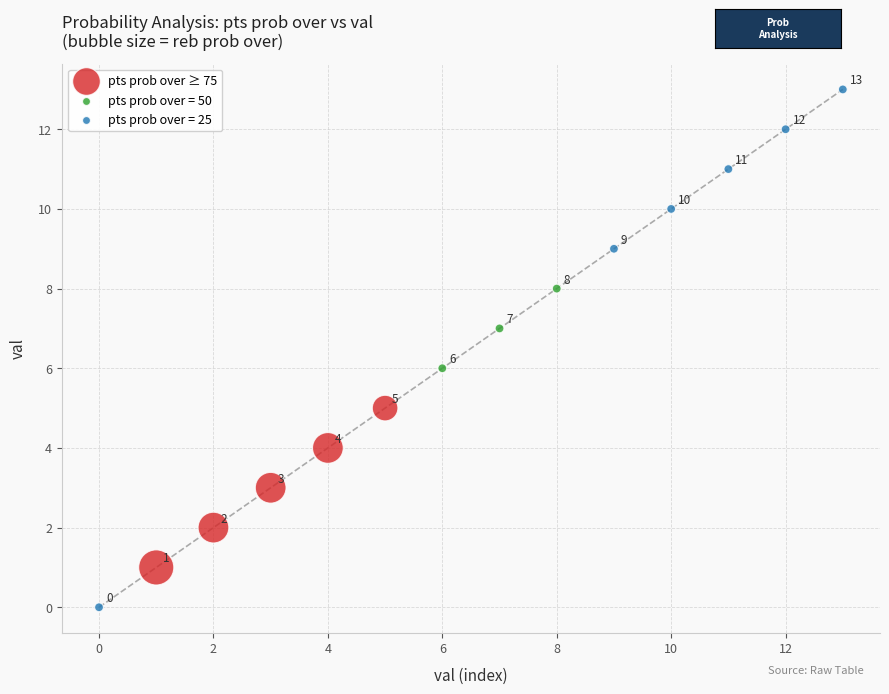

Which series contains the lowest Y value?

pts prob over = 25